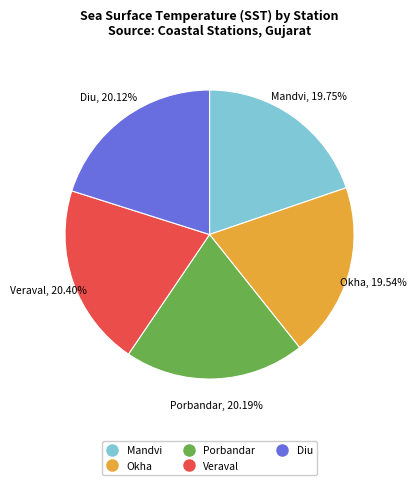

Combined, do Veraval and Okha account for over 50%?

No